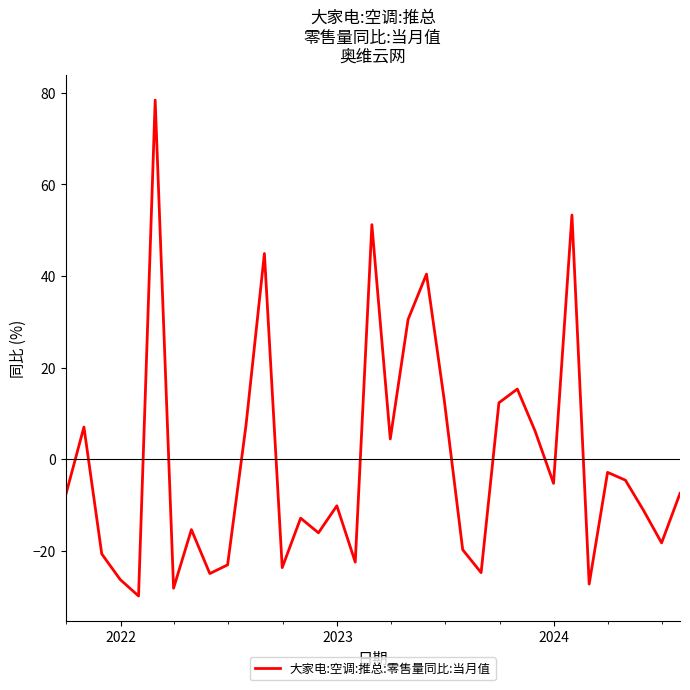

What is the difference between the maximum and minimum values?

108.3